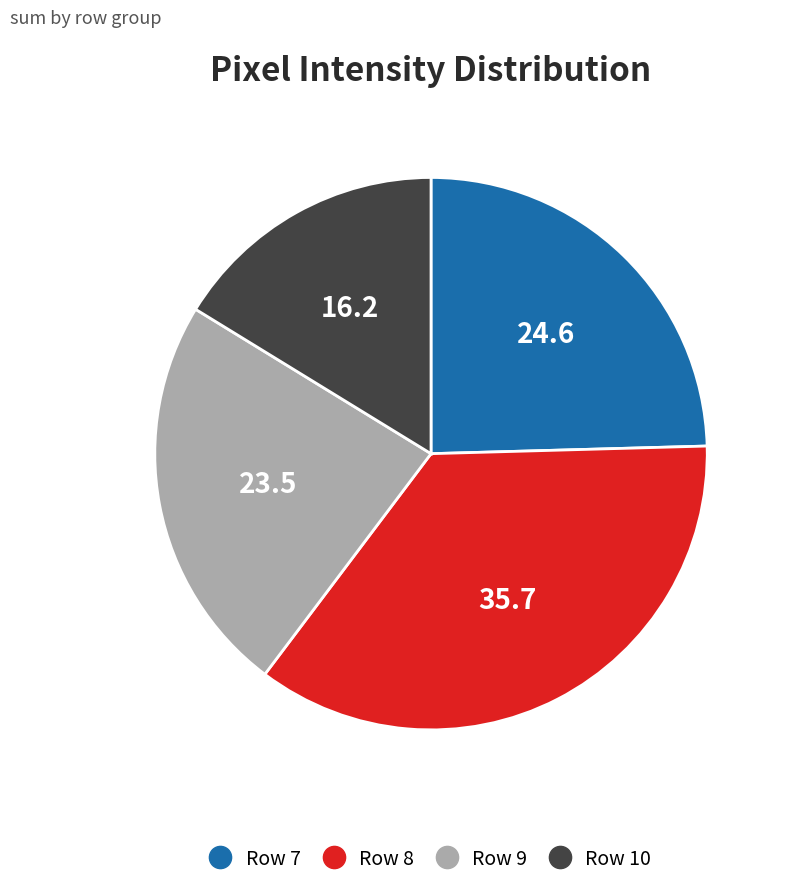

Is there a majority slice in this chart?

No